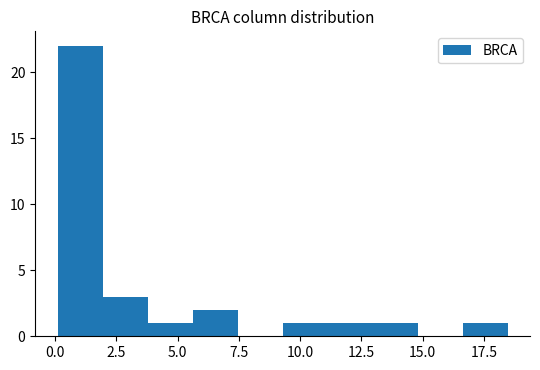

Around what value on the x-axis is the tallest bar? Give the approximate position of its centre, as read against the axis.

1.0